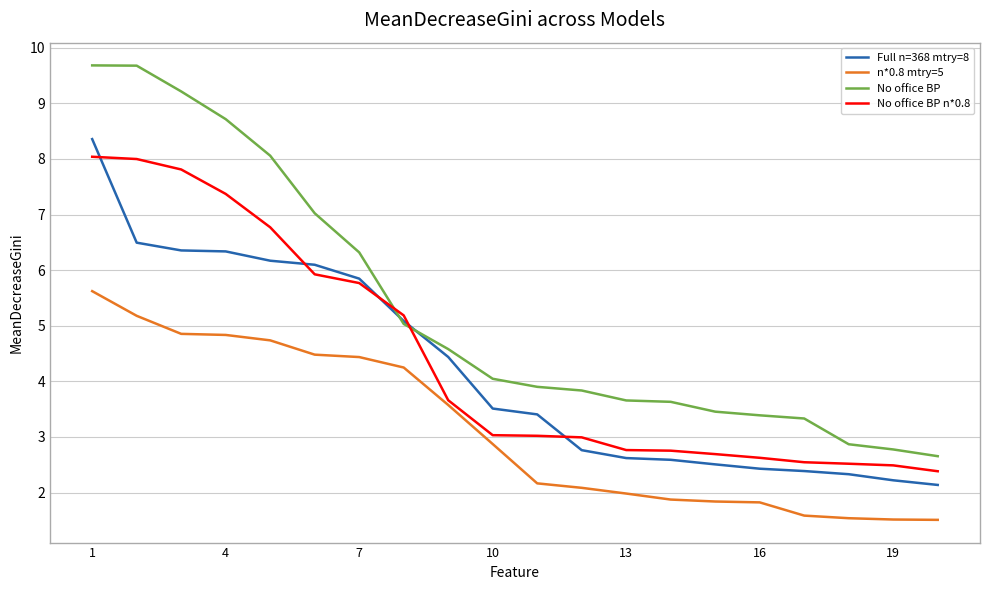

What is the minimum value shown in the chart?

1.5